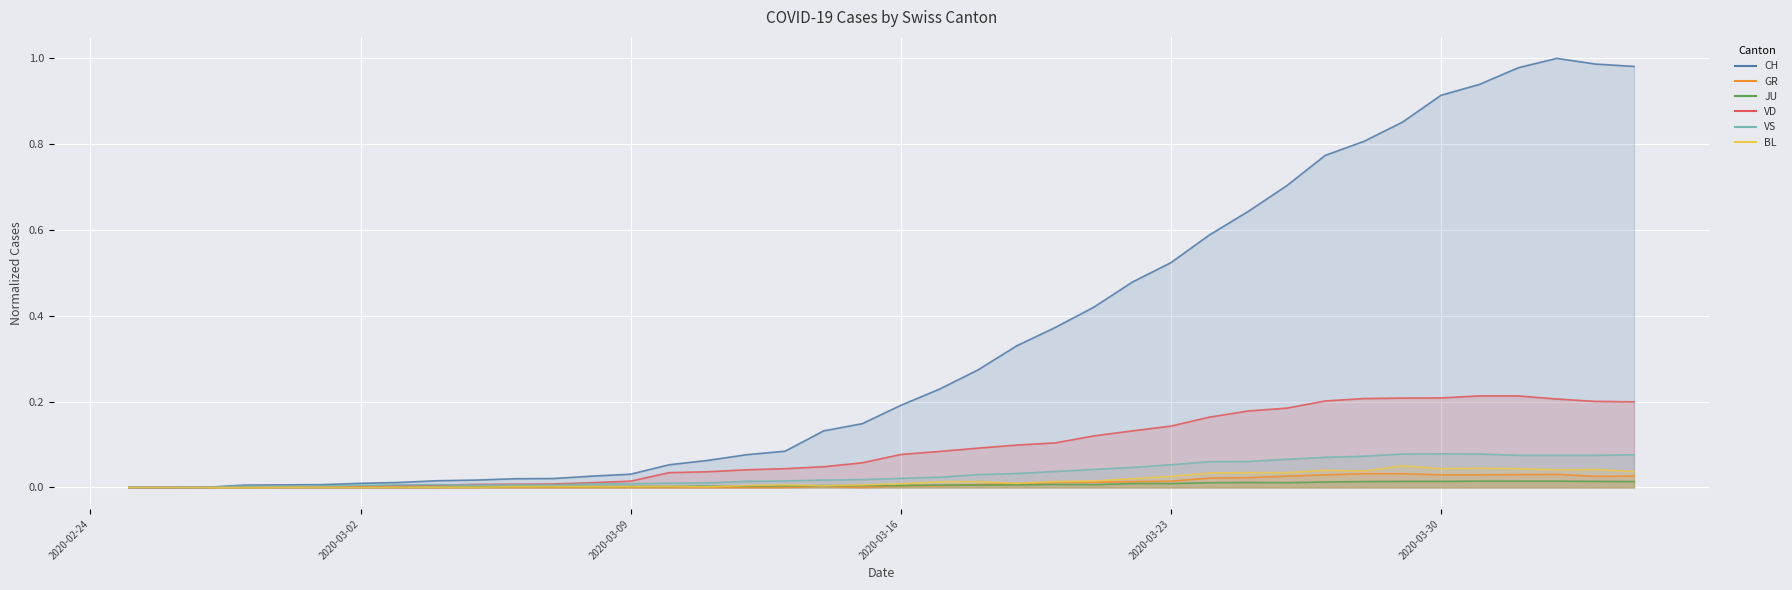

What is the sum of all BL values?

0.6